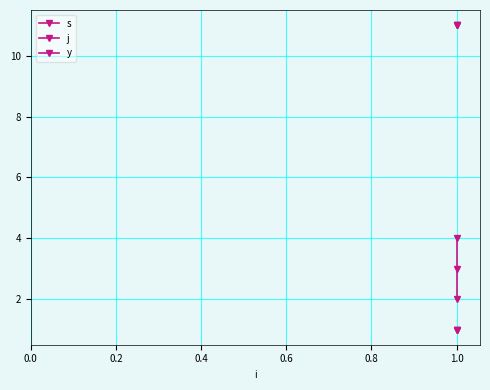

What are all the series names shown in the legend?

s, j, y